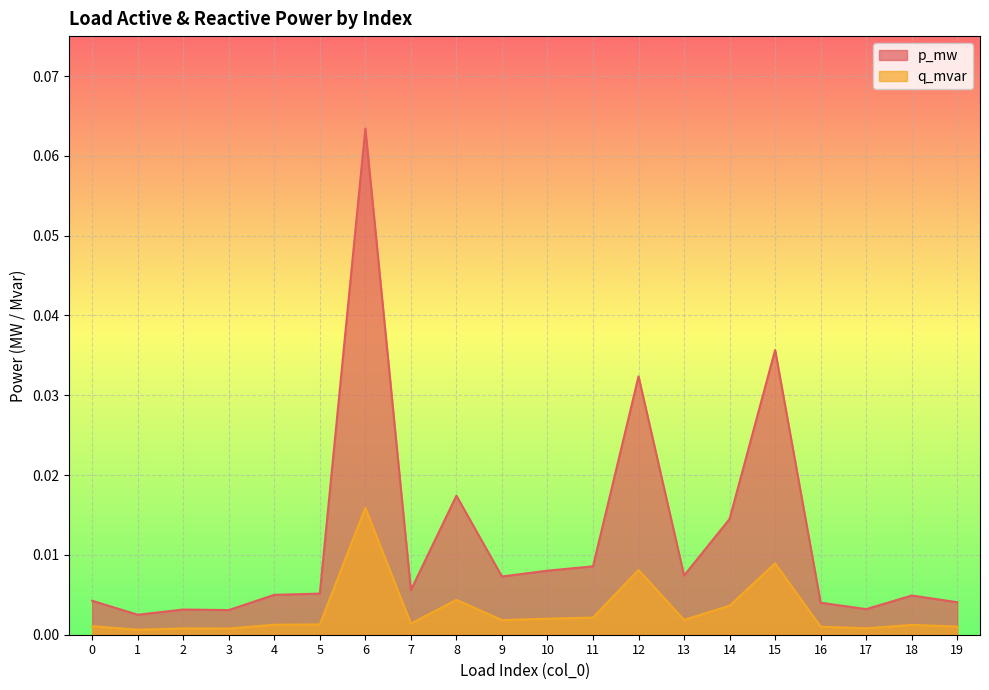

Between 6 and 14, which series saw the biggest shift?

p_mw